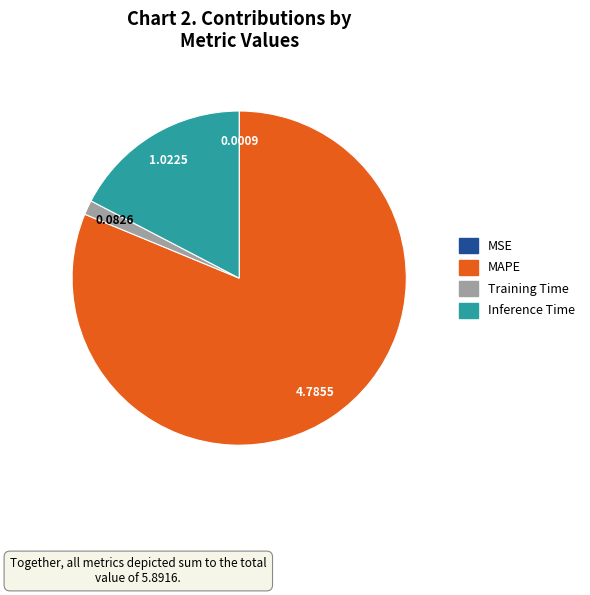

Which has a higher value, MAPE or Training Time?

MAPE